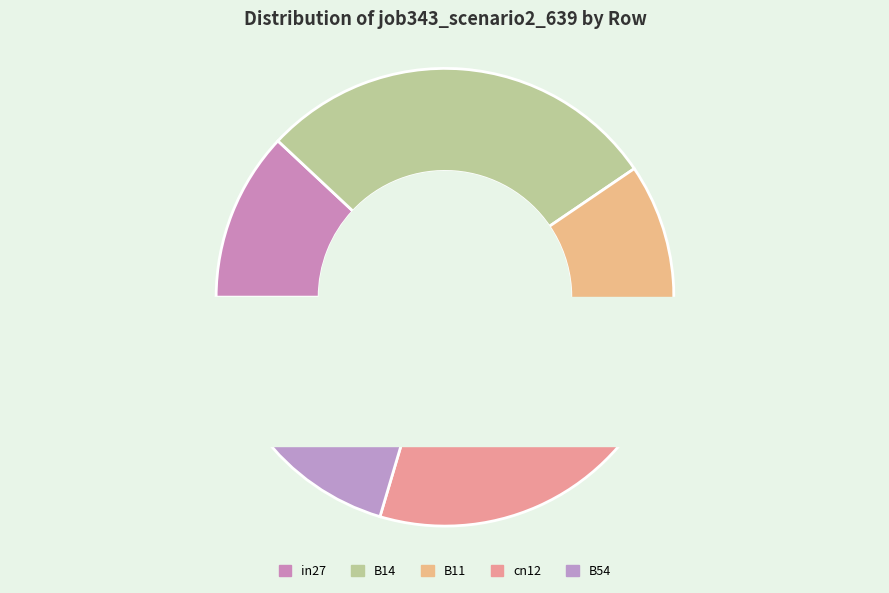

Which category has the biggest portion of the pie?

B14